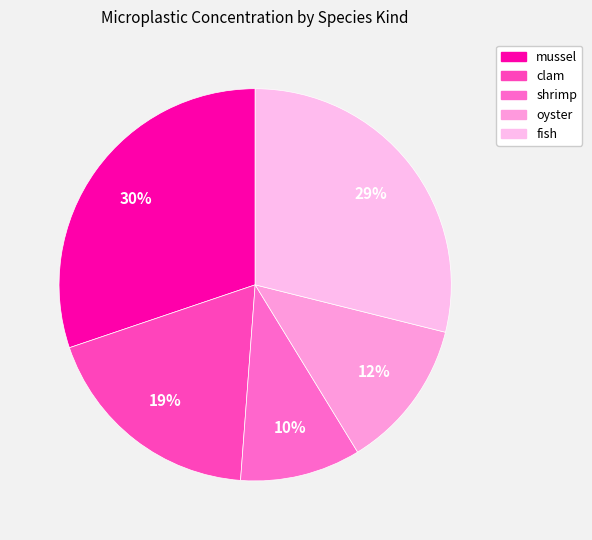

Which category has the biggest portion of the pie?

mussel